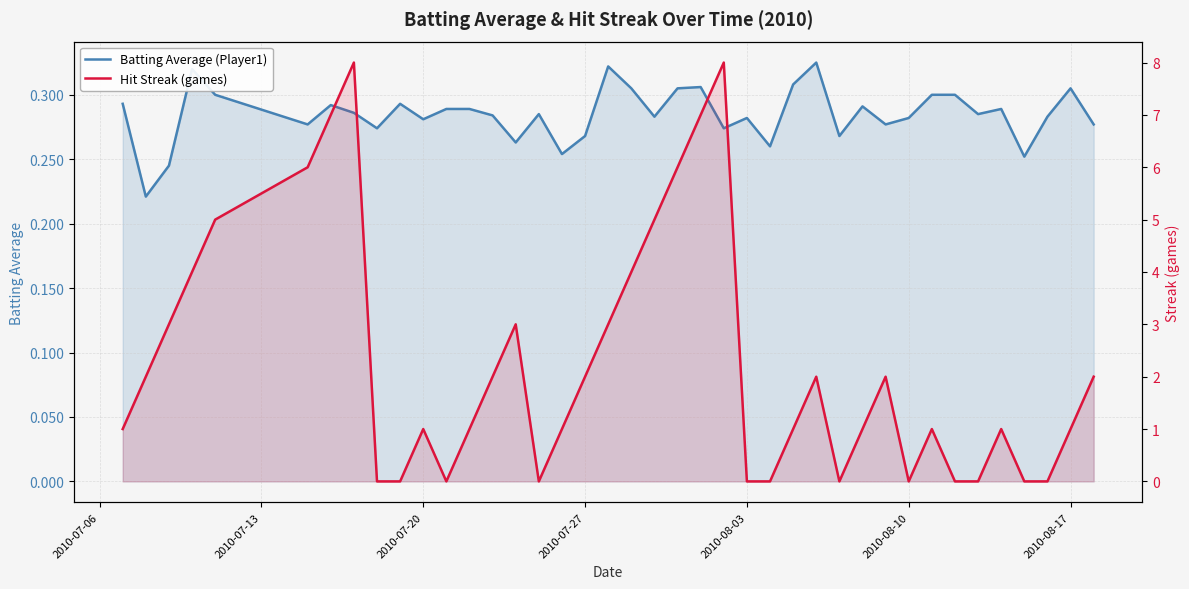

How many values in the Hit Streak (games) series are below 1?

12